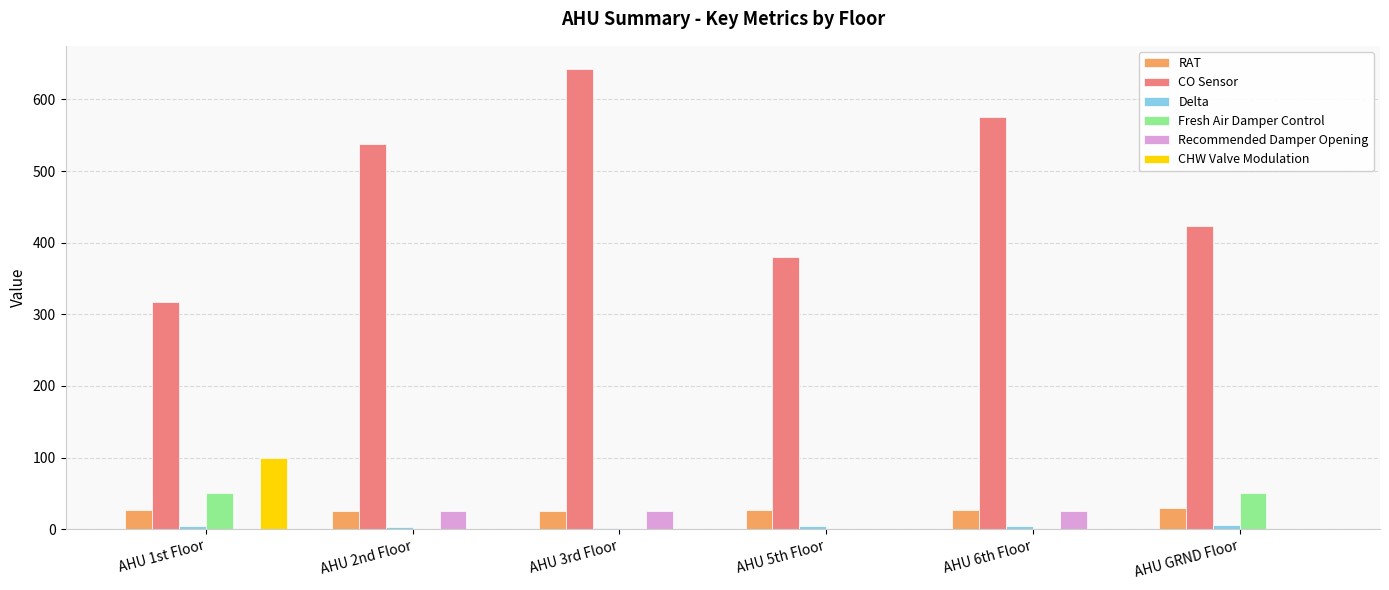

How many data points does each series have?

6